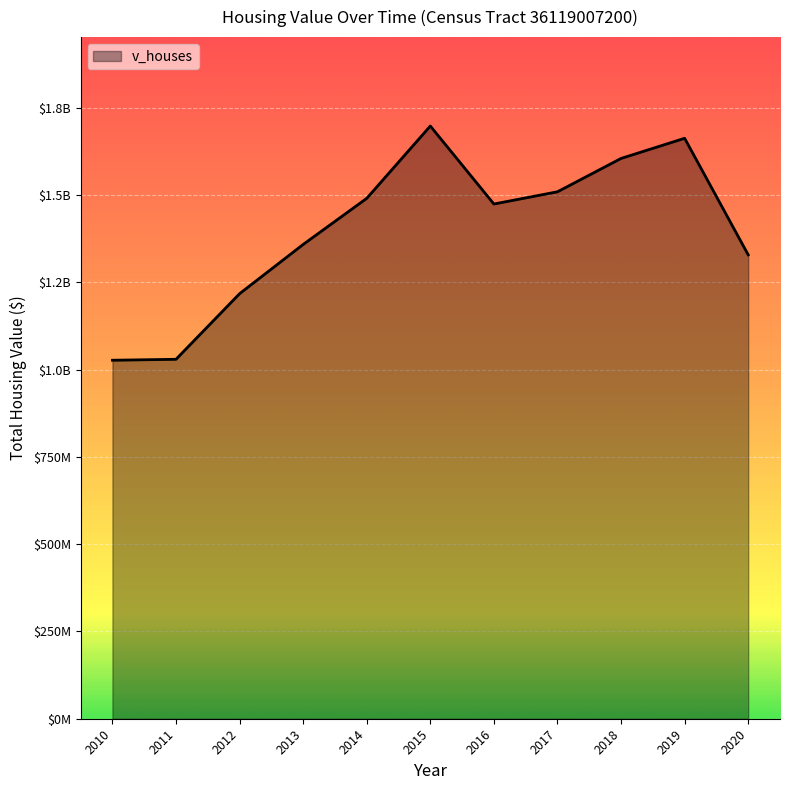

Does the chart display data point markers on the line(s)?

No